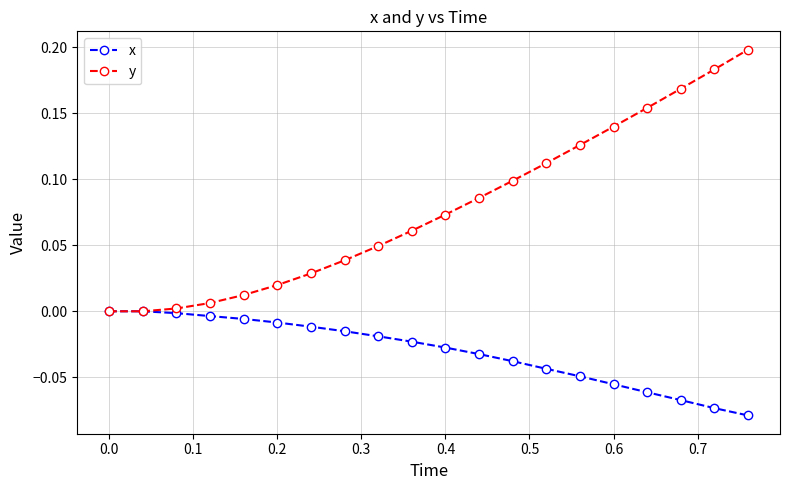

Rank the series by their maximum value, from highest to lowest.

y, x